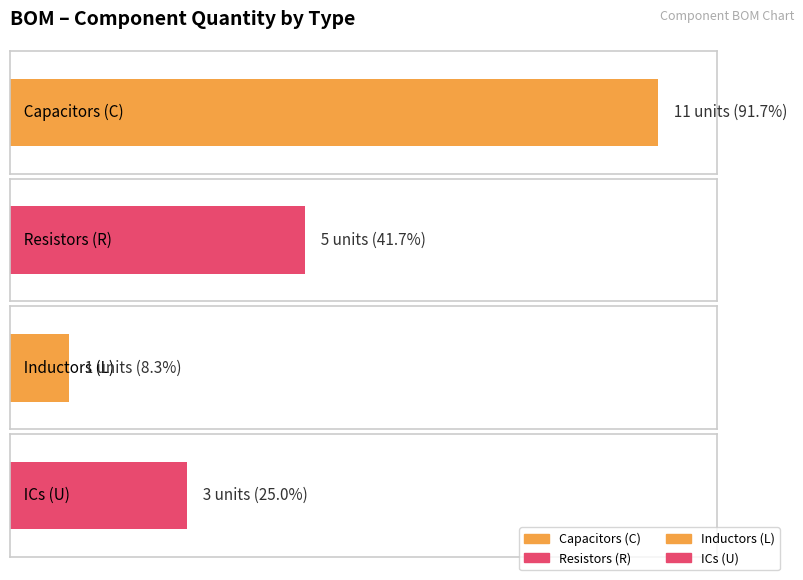

What is the value of the 4th bar from the left?

3